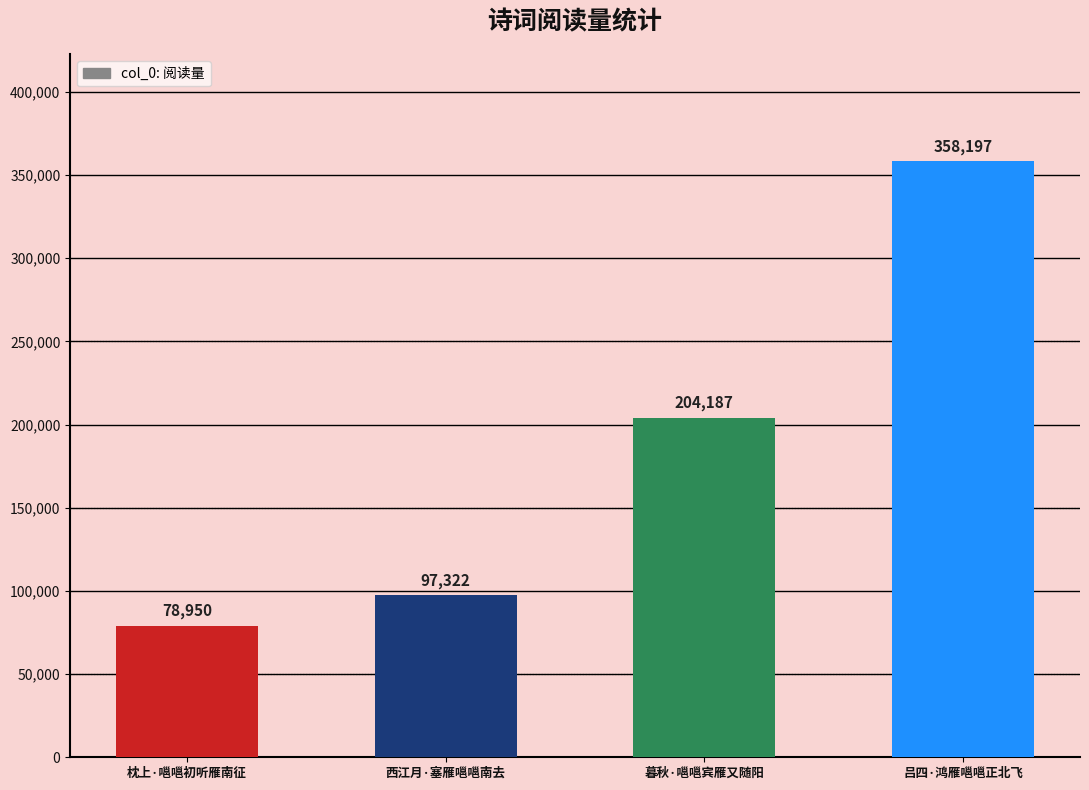

Reading left to right, what are all the values shown in this chart?

枕上·嗈嗈初听雁南征=78950	西江月·塞雁嗈嗈南去=97322	暮秋·嗈嗈宾雁又随阳=204187	吕四·鸿雁嗈嗈正北飞=358197